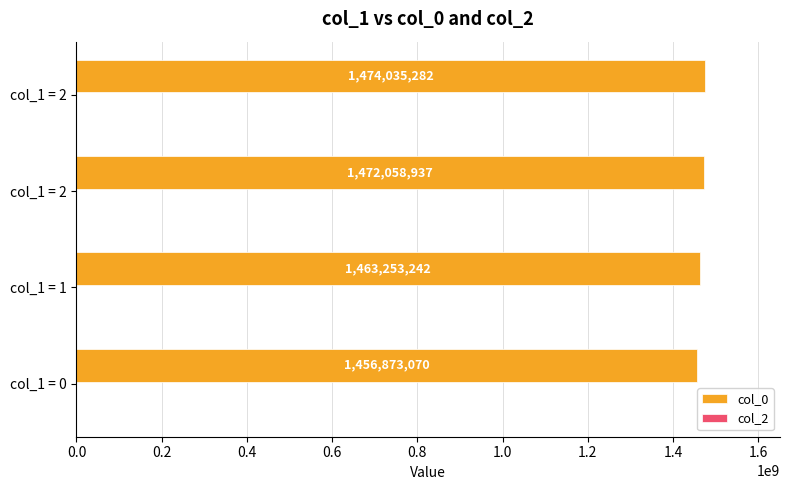

Does the chart contain any negative values?

No